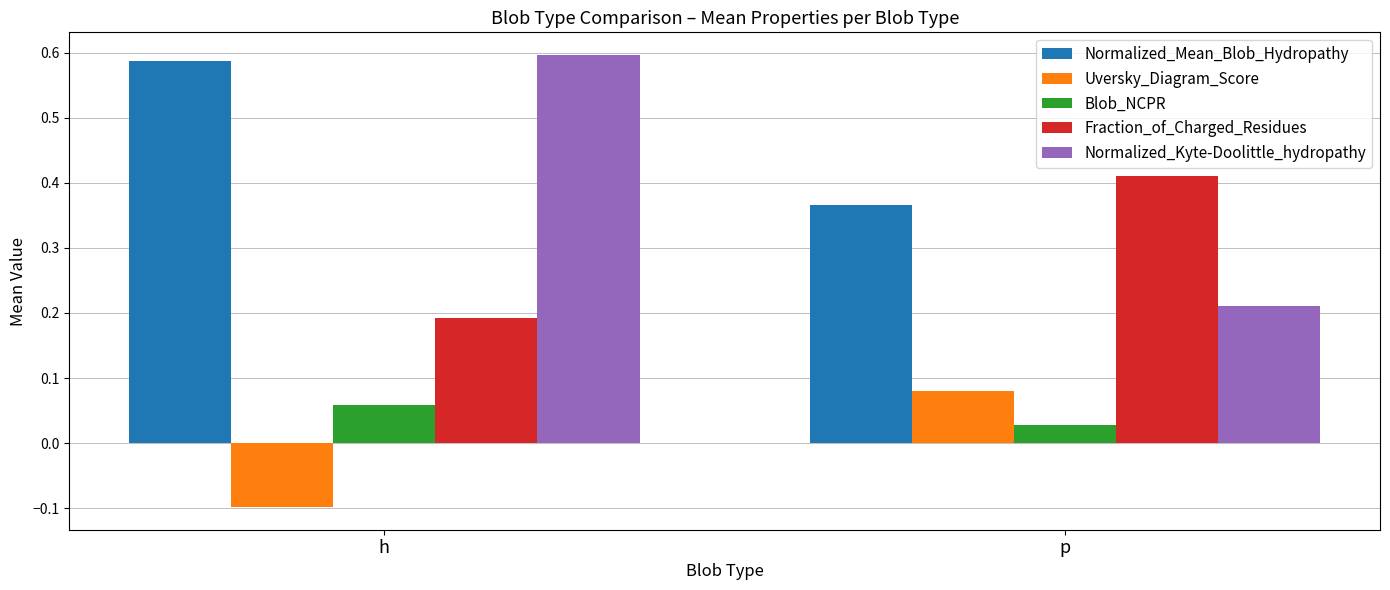

At h, list the series in order from smallest to largest.

Uversky_Diagram_Score, Blob_NCPR, Fraction_of_Charged_Residues, Normalized_Mean_Blob_Hydropathy, Normalized_Kyte-Doolittle_hydropathy